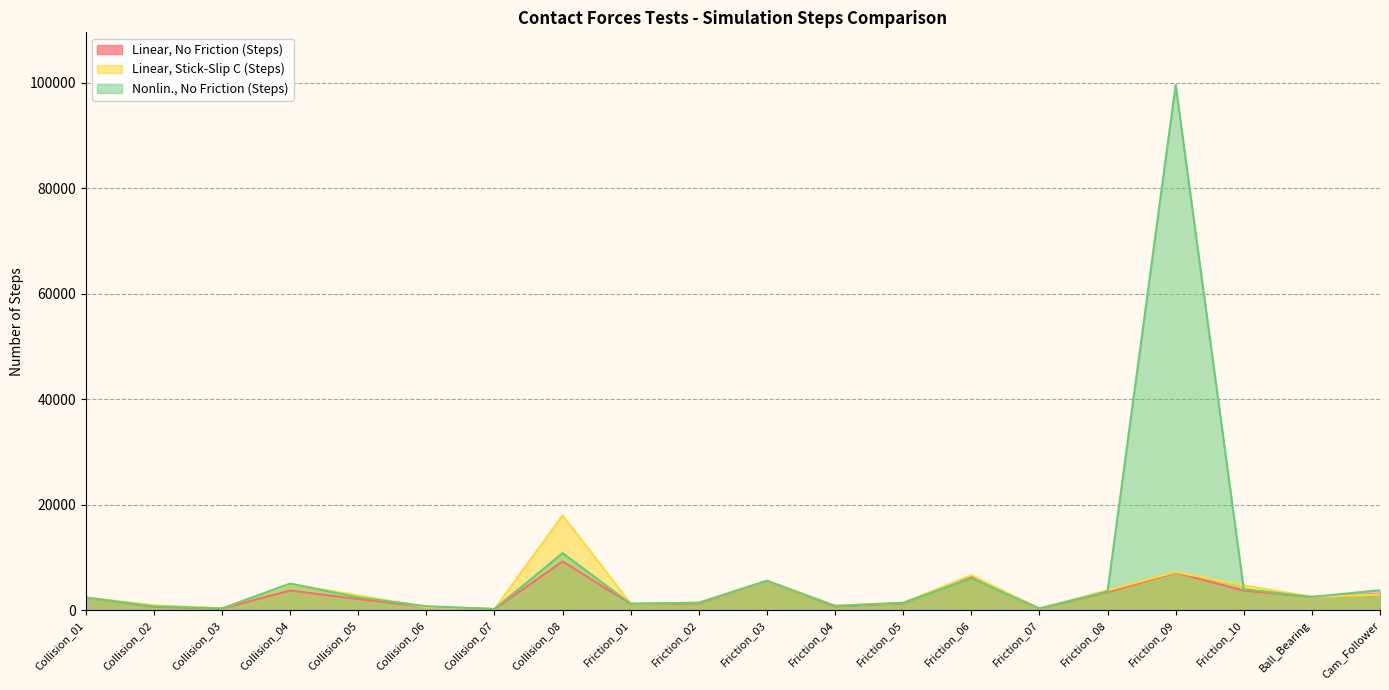

At which category does the chart reach its minimum across all series?

Collision_07